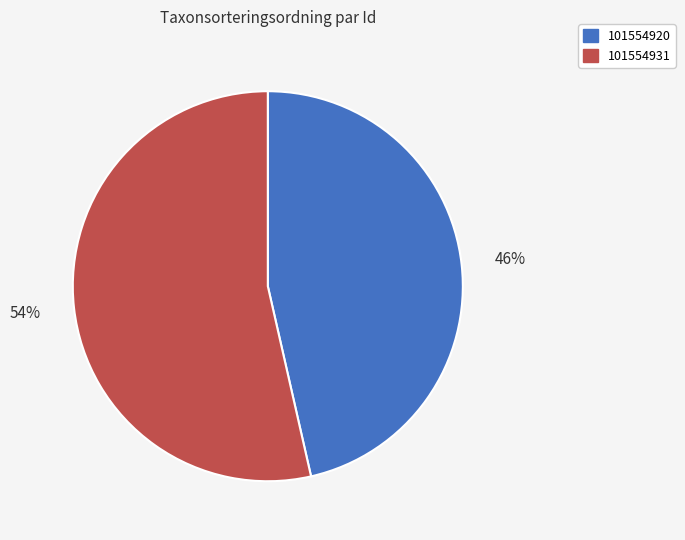

True or false: 101554931 accounts for 62% of the total.

False